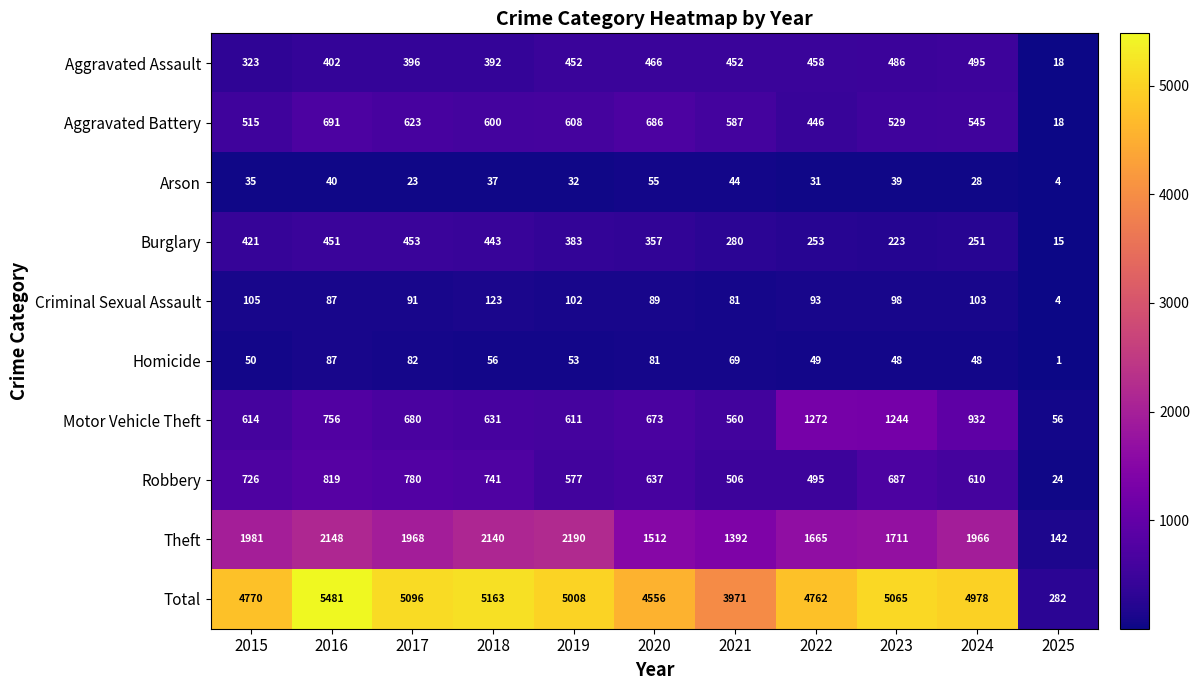

What is the difference between the maximum and minimum values in the Aggravated Assault series?

477